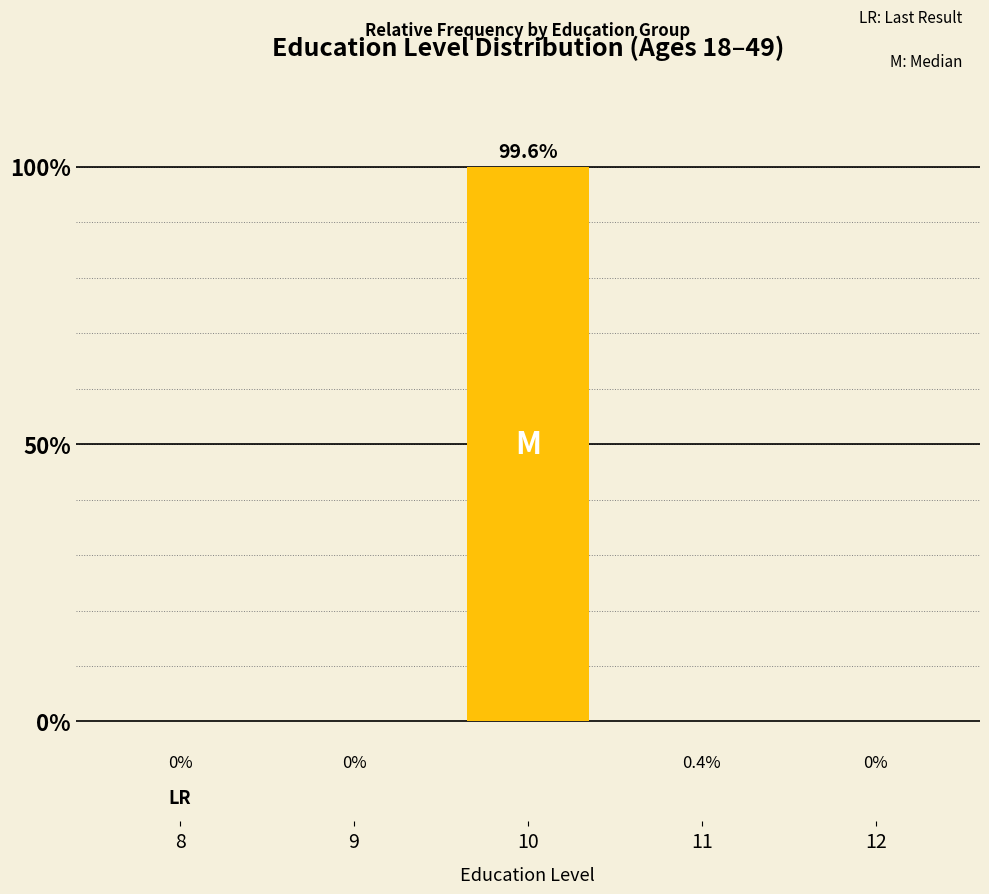

How many values are above zero?

1